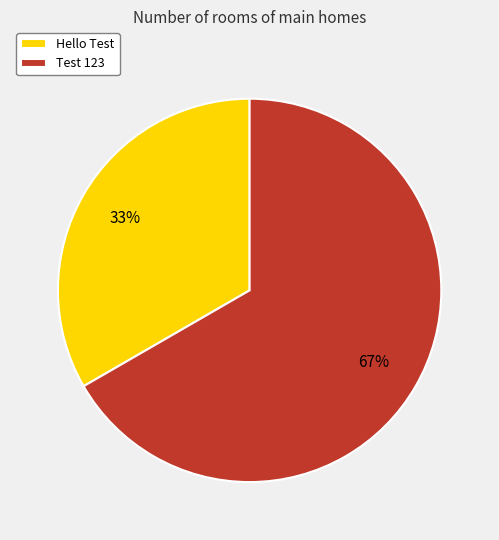

Which has a higher value, Hello Test or Test 123?

Test 123